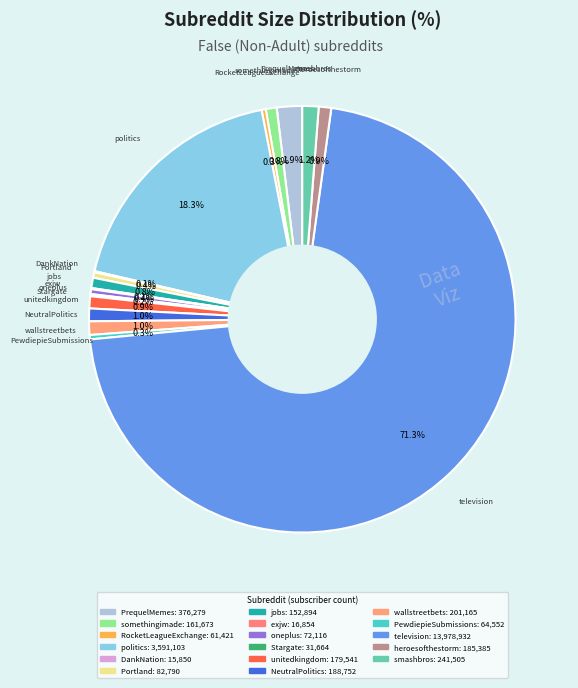

What is the total percentage of smashbros and jobs?

2.0%